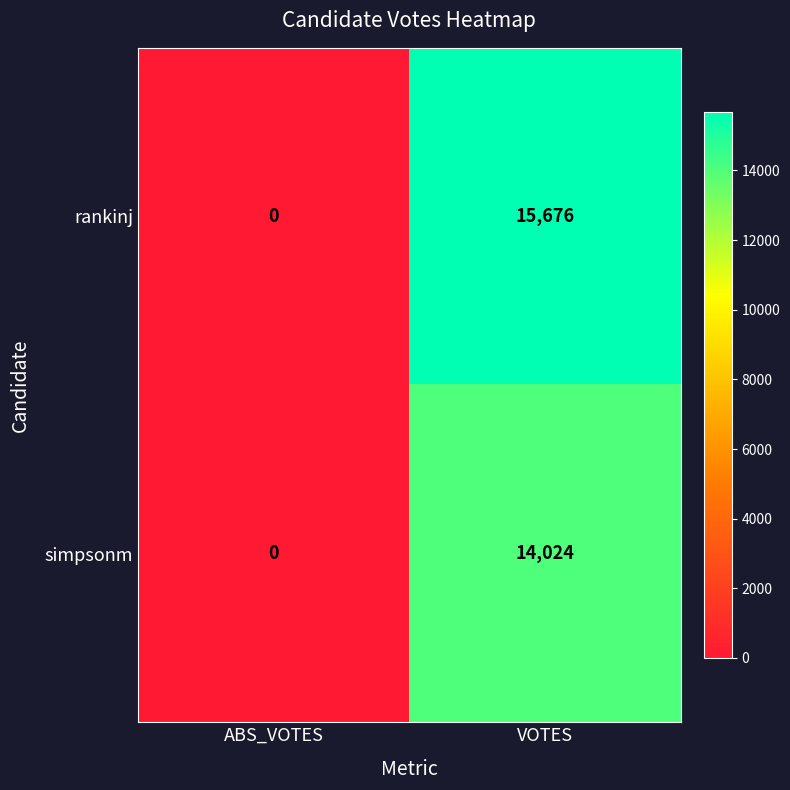

Which label corresponds to the smallest value in the chart?

ABS_VOTES